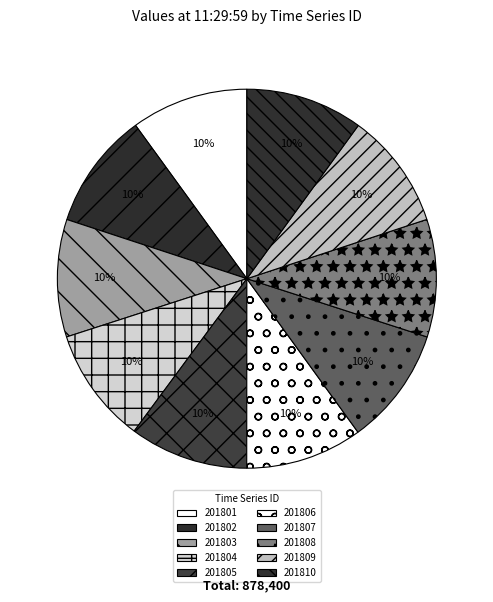

Is the sum of 201809 and 201807 greater than half?

No